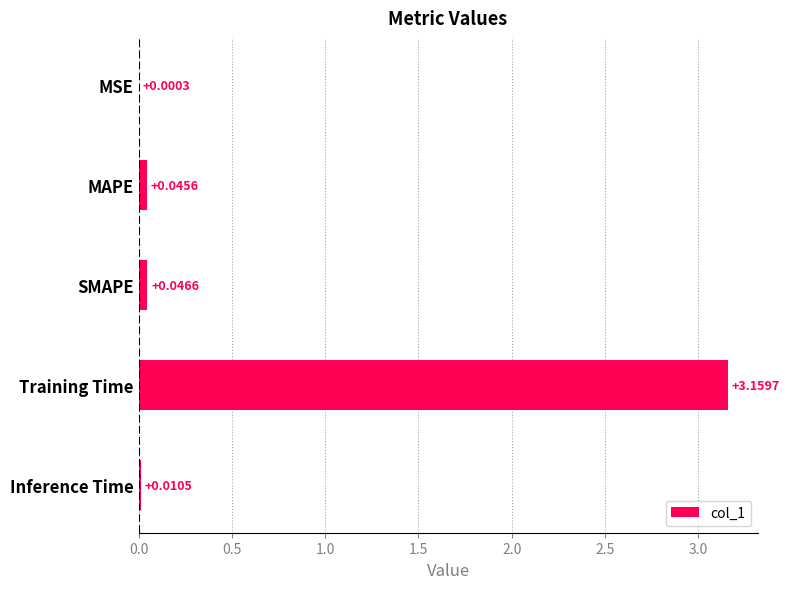

What is the sum of all values?

3.3